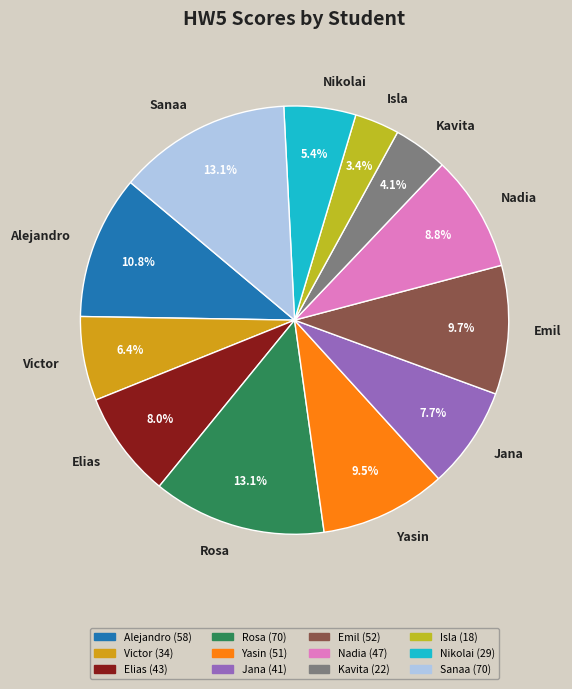

Is there any slice that represents more than half of the pie?

No